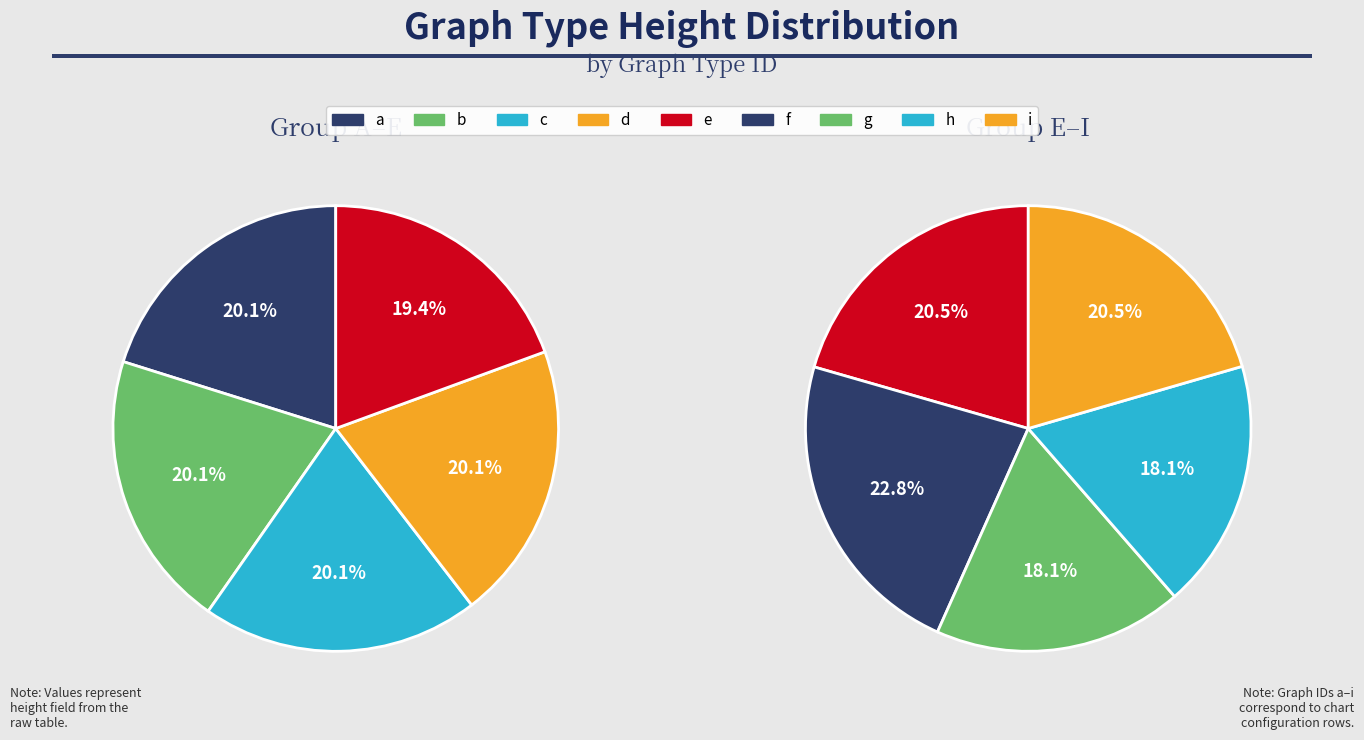

To the nearest percent, what is the difference between the c and g slice percentages?

2%